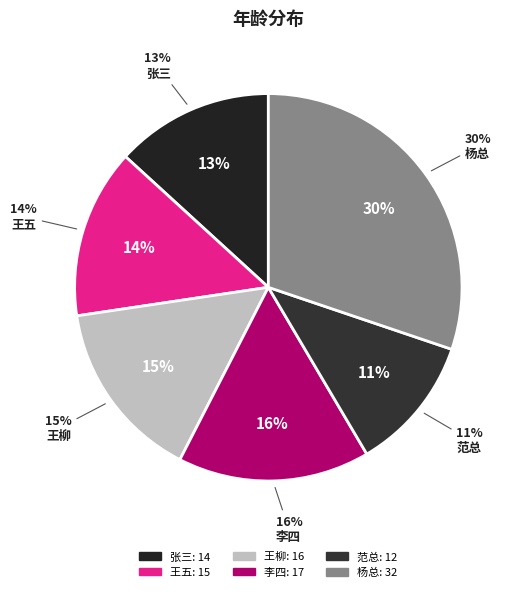

Is it true that 王柳 is 29% of the pie?

False